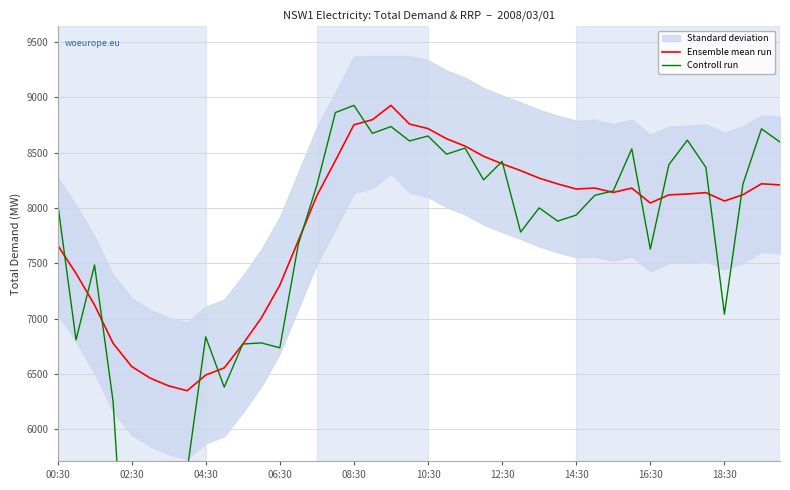

The value of Ensemble mean run at 06:30 is 7303.1. True or false?

True